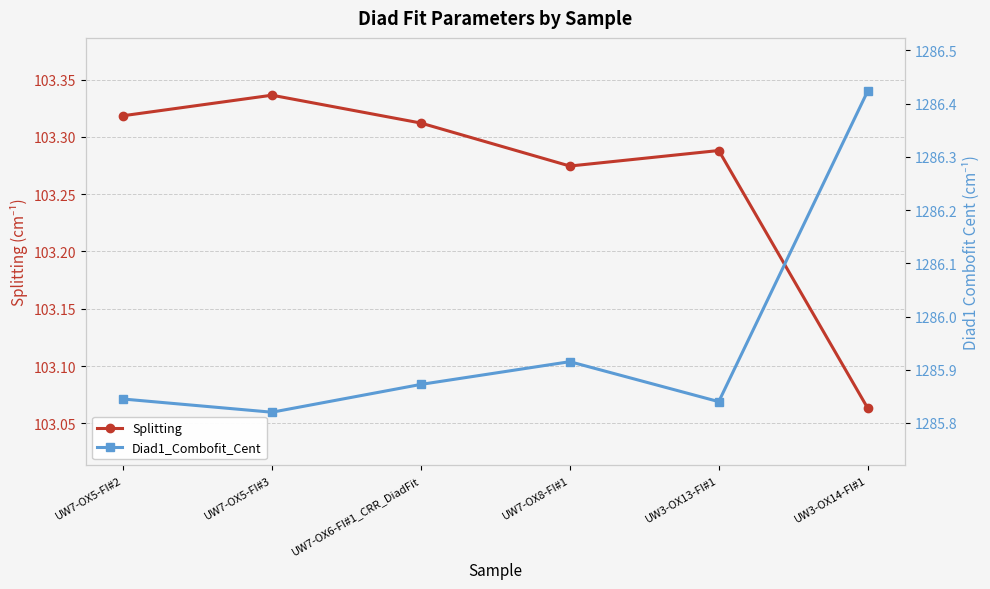

List the labels in order of Splitting value, smallest first.

UW3-OX14-FI#1, UW7-OX8-FI#1, UW3-OX13-FI#1, UW7-OX6-FI#1_CRR_DiadFit, UW7-OX5-FI#2, UW7-OX5-FI#3